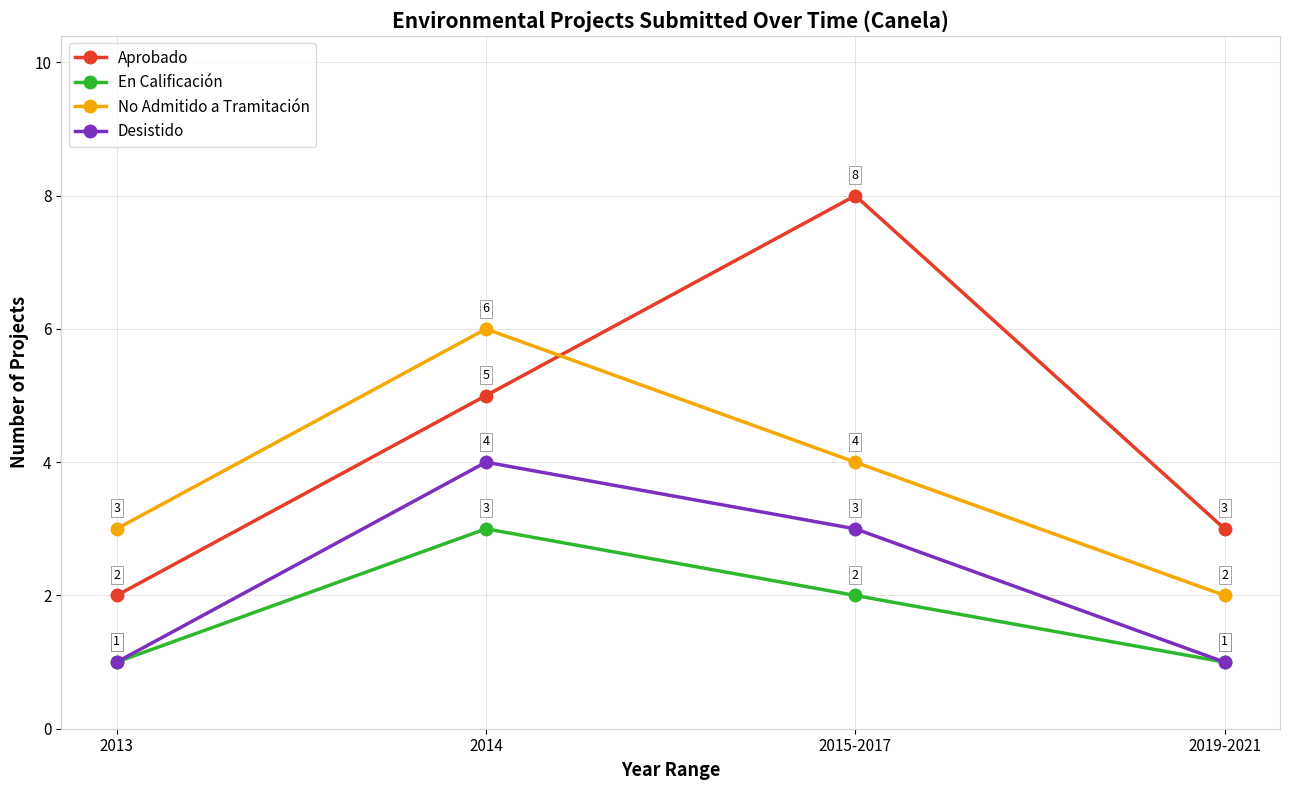

At which label is No Admitido a Tramitación closest to 4?

2015-2017